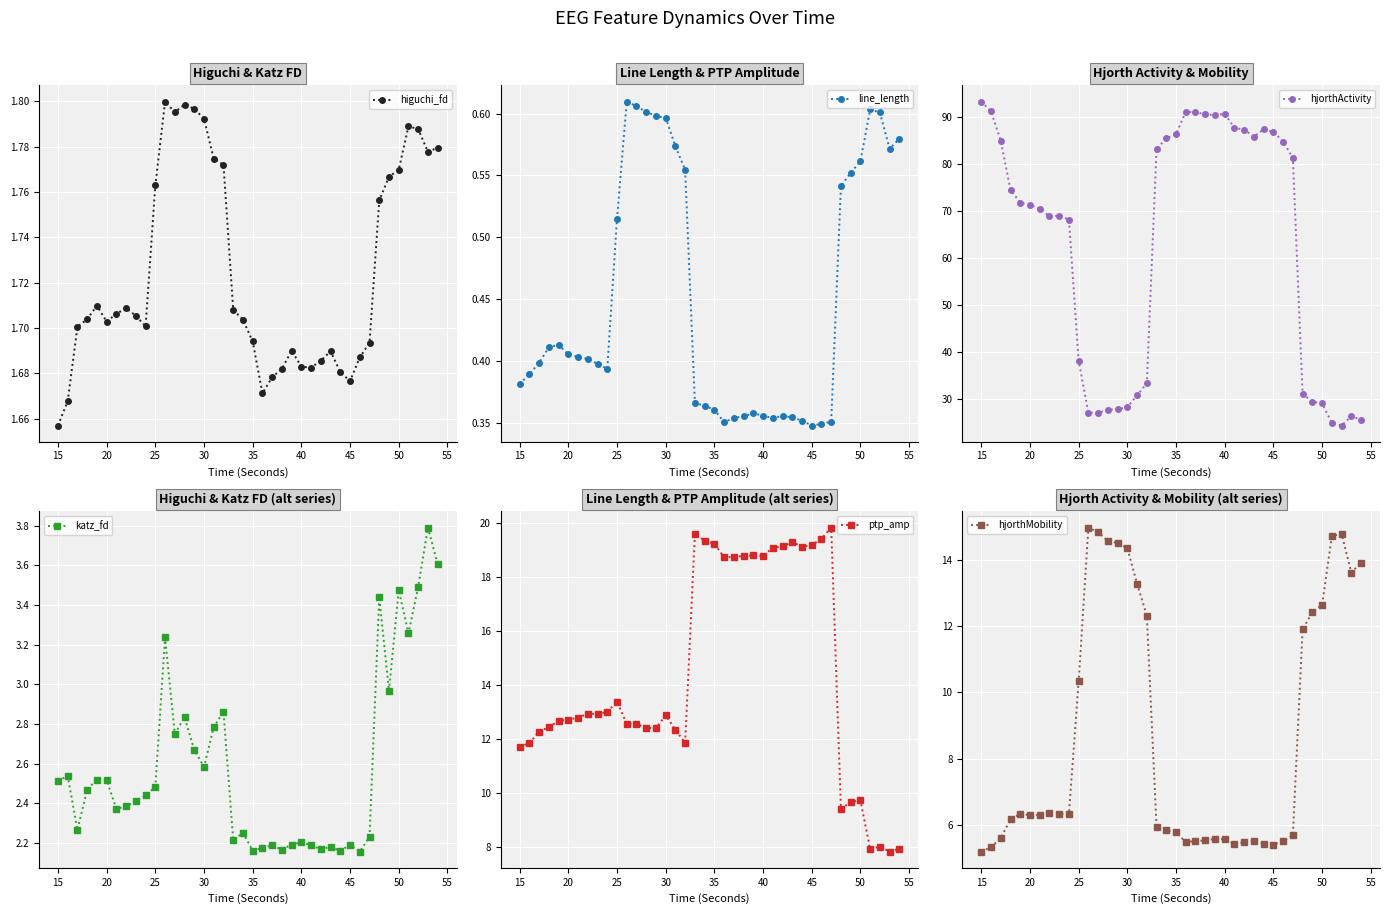

What is the maximum value for ptp_amp?

19.8